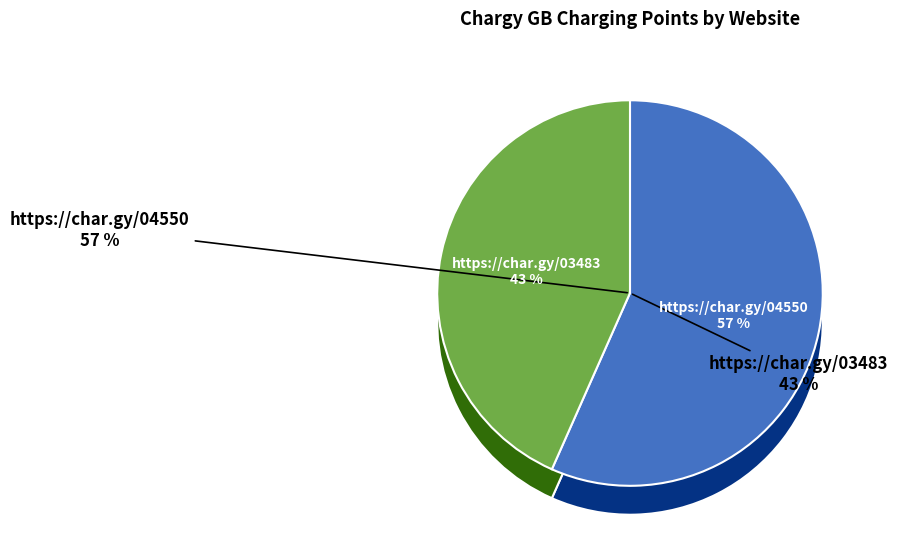

True or false: https://char.gy/03483 accounts for 30% of the total.

False